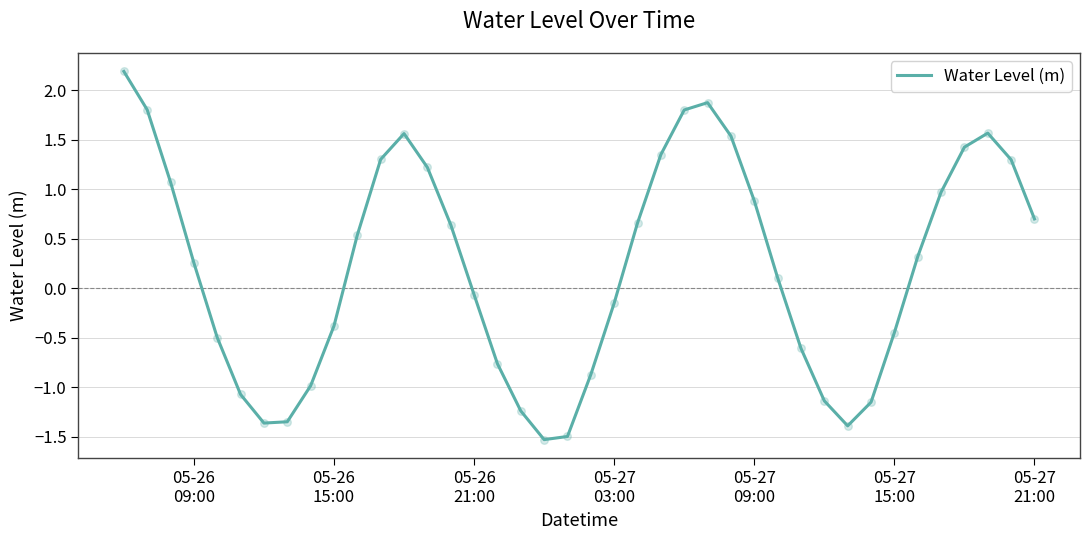

What is the maximum value shown in the chart?

2.2